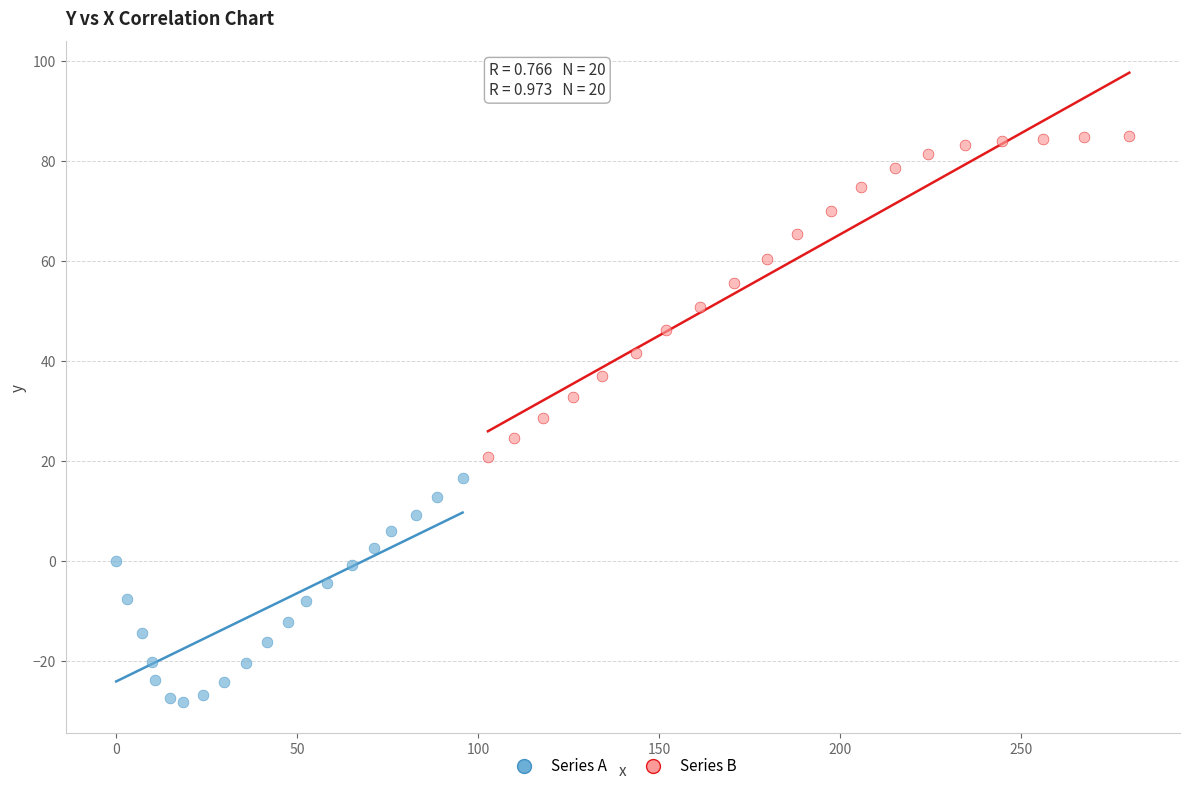

Which series contains the highest Y value?

Series B